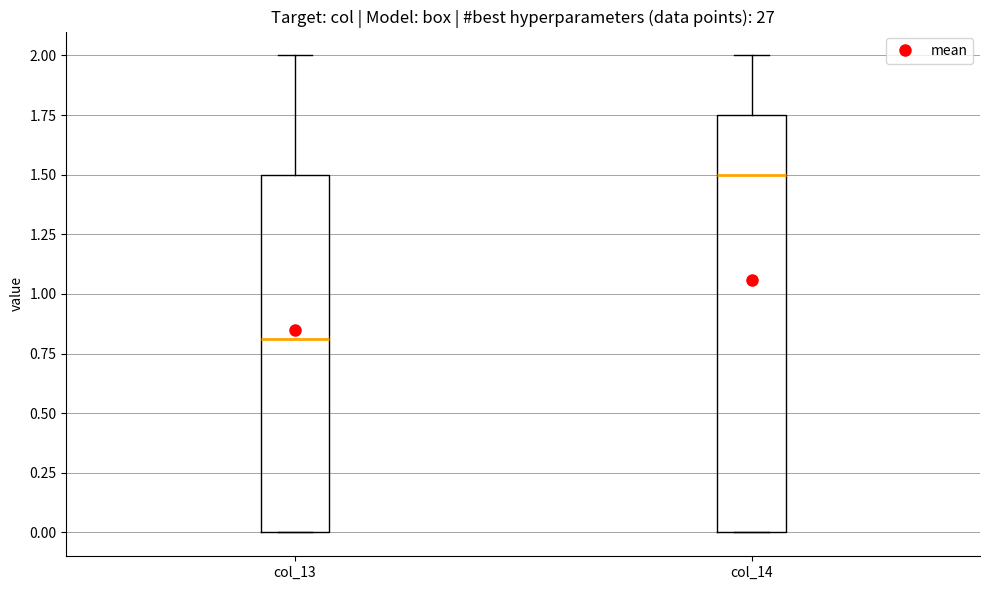

Reading left to right, read every box against the y-axis: the position of its median line, the range the box covers, and the ends of its whiskers. The values are not printed on the chart, so give them approximately, as read against the axis.

col_13: median 0.80, box 0.00 to 1.50, whiskers 0.00 to 2.00
col_14: median 1.50, box 0.00 to 1.75, whiskers 0.00 to 2.00